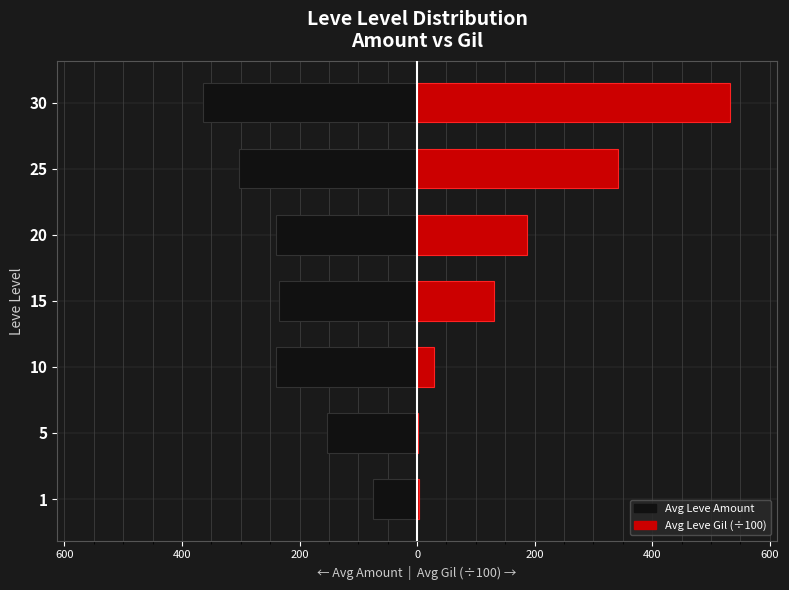

Which series has the largest range (max minus min)?

Avg Leve Gil (÷100)